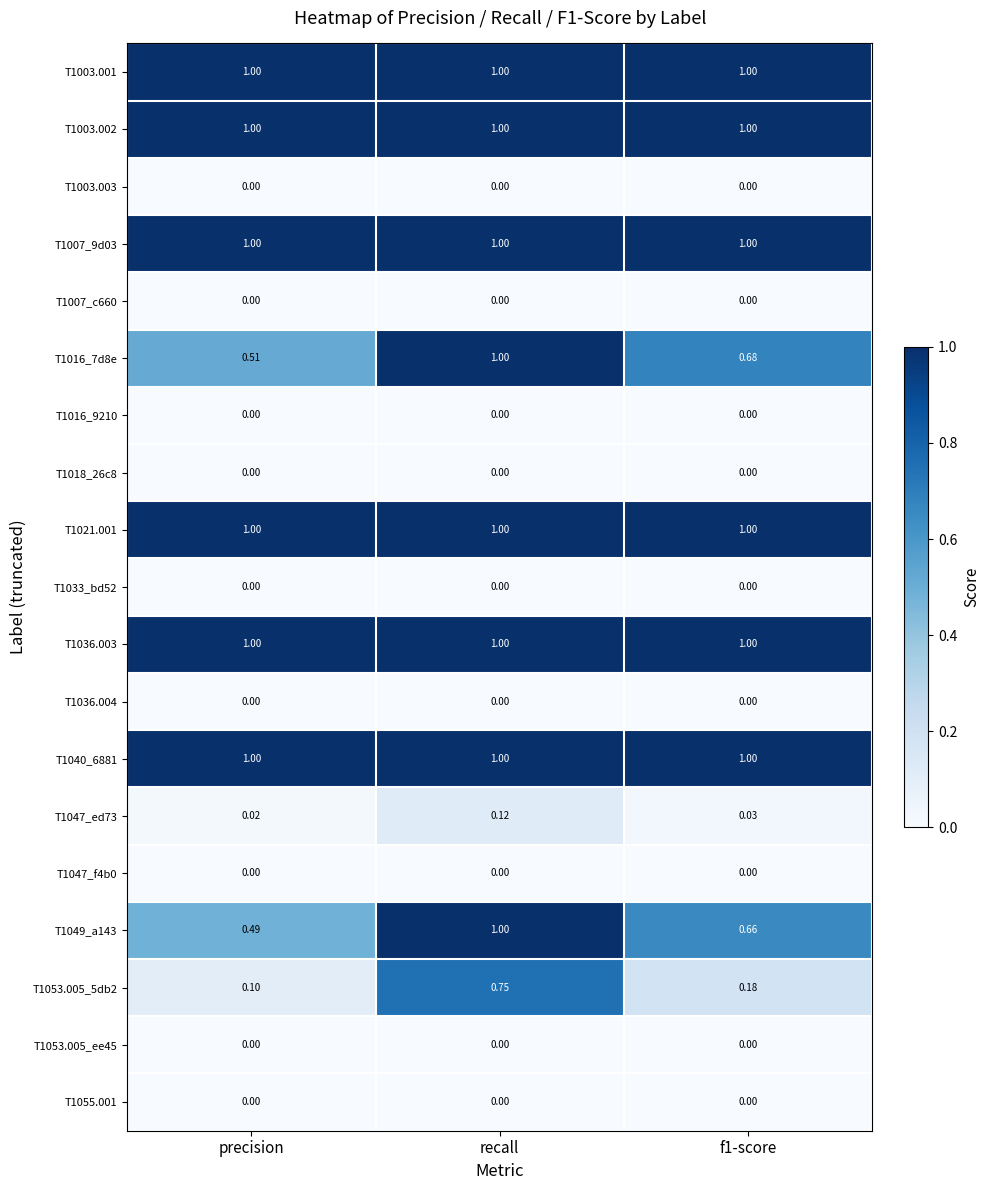

How many series are shown in this chart?

19